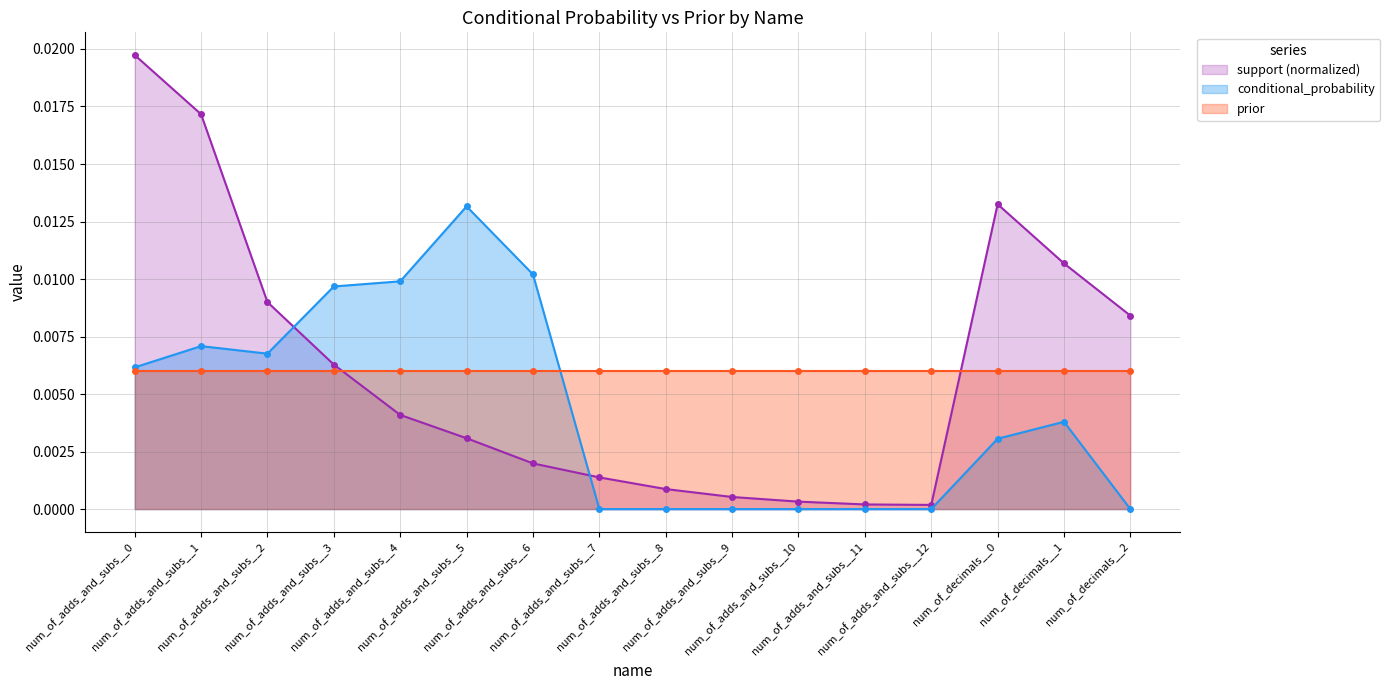

True or false: prior has more than 2 points higher than both neighbors.

False